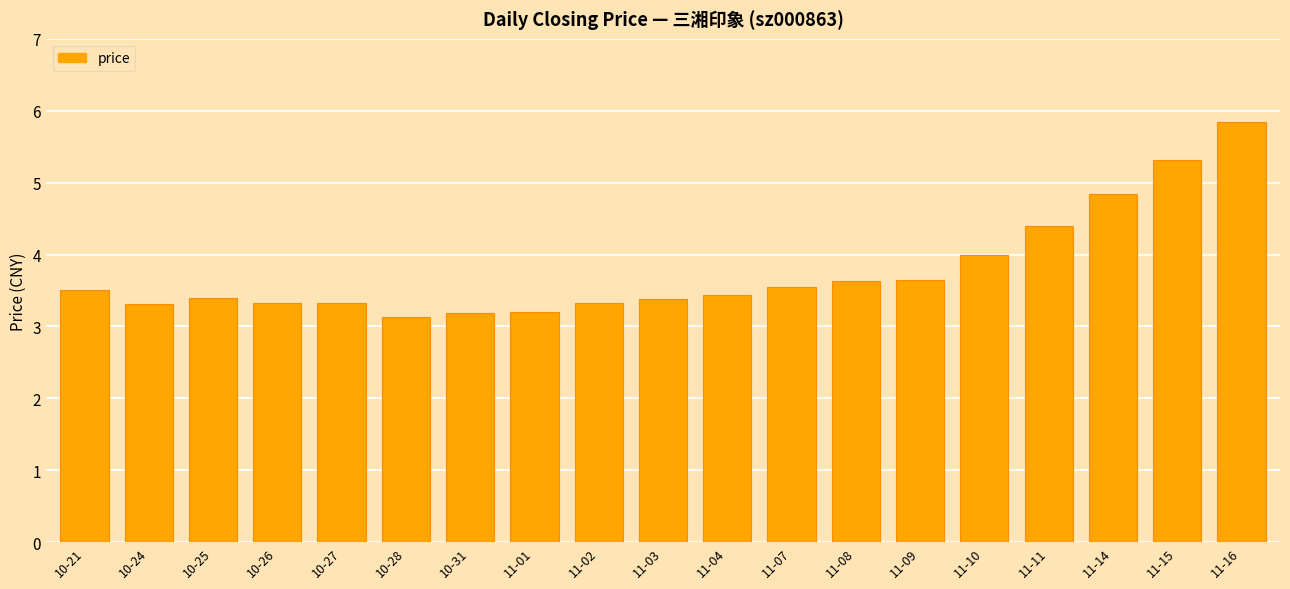

Is it true that the value at 10-26 is 1.8?

False